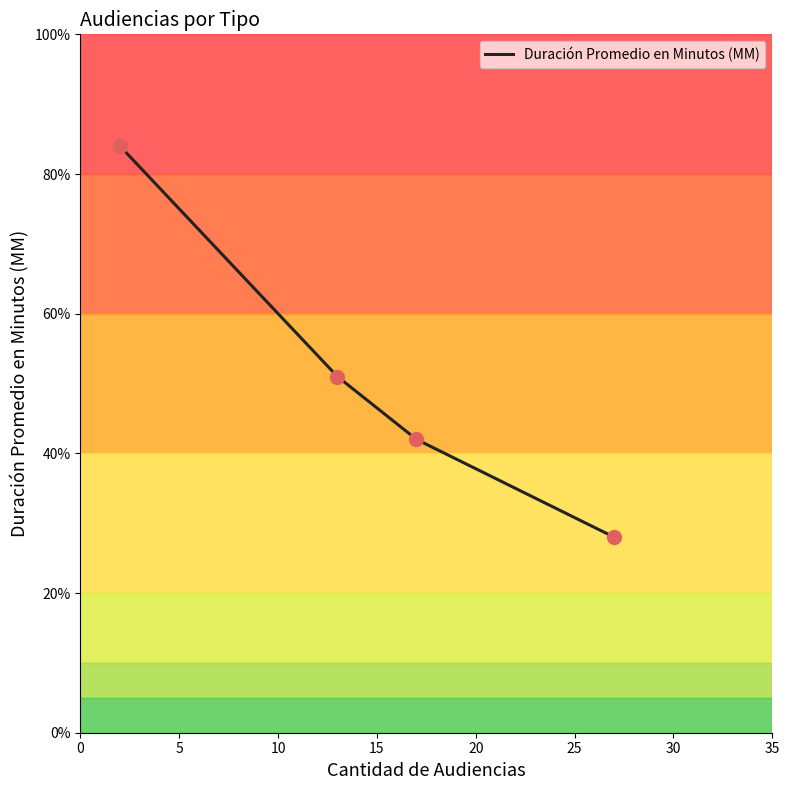

What is the smallest value displayed?

28